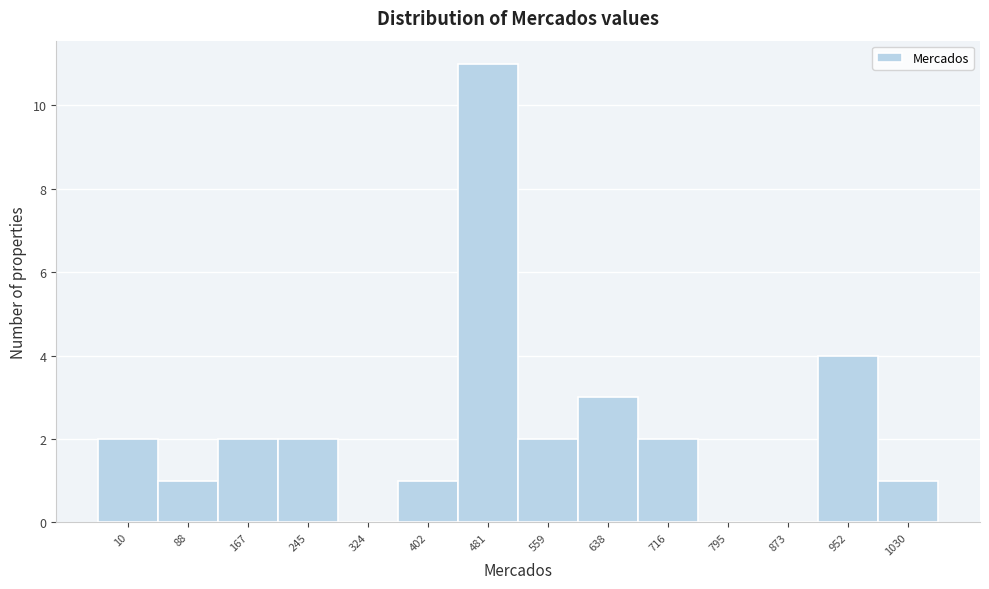

Reading left to right, extract all data points from this chart.

10=2	88=1	167=2	245=2	324=0	402=1	481=11	559=2	638=3	716=2	795=0	873=0	952=4	1030=1